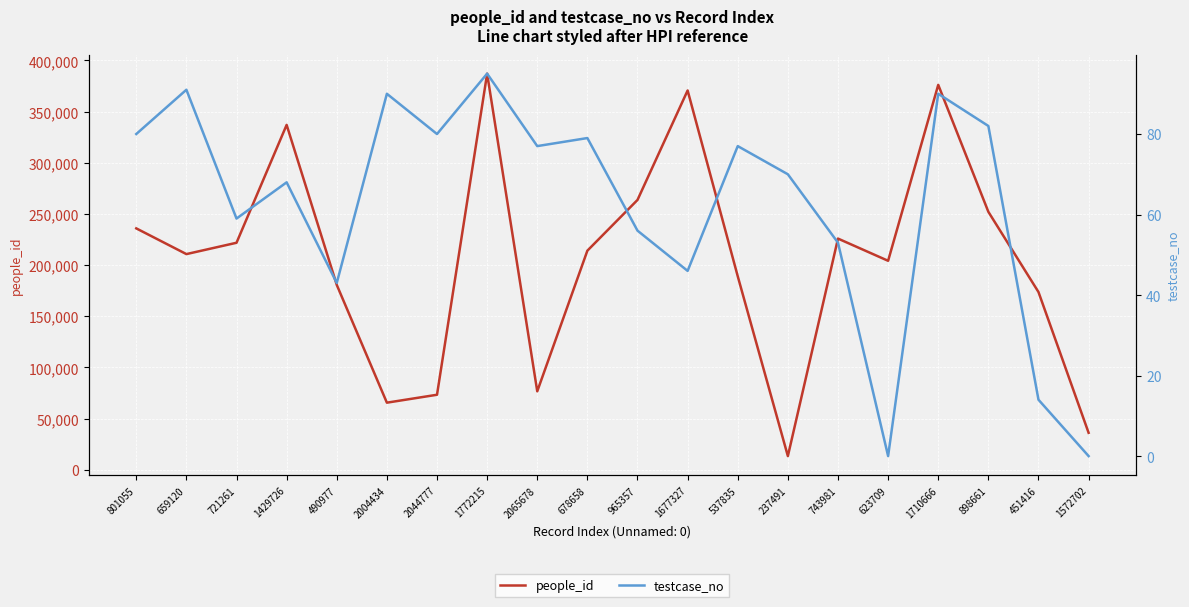

At how many categories does at least one series exceed 364005?

3